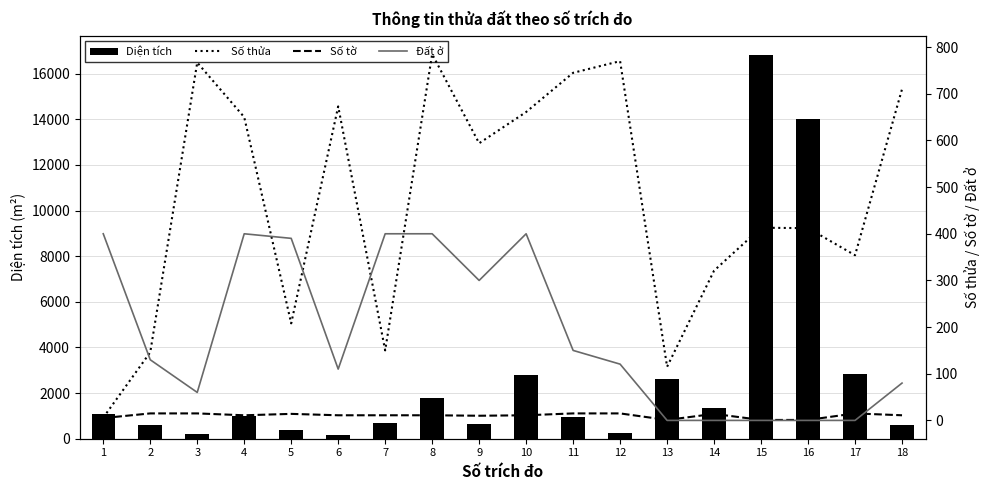

Which series has the largest total across all categories?

Diện tích